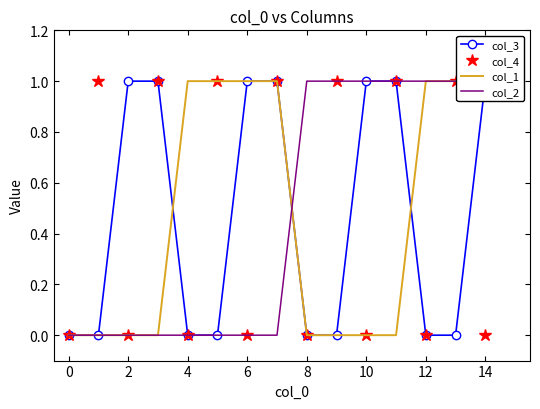

True or false: col_3 and col_4 intersect in this chart.

True